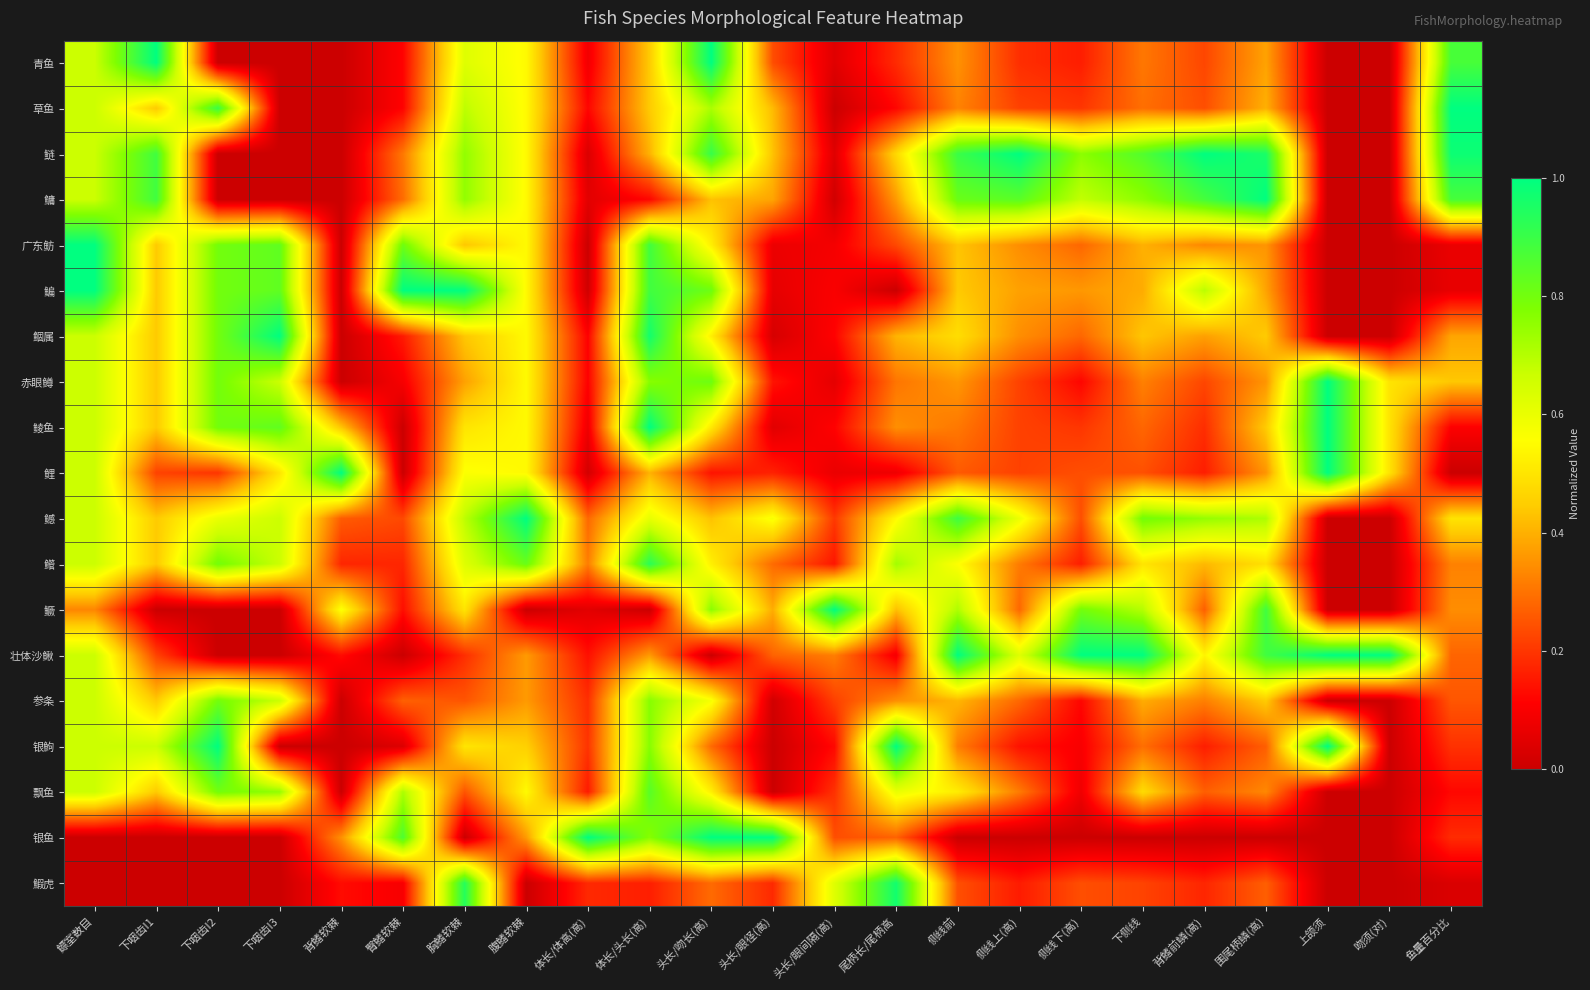

Reading right to left, transcribe all the data shown in this chart.

青鱼: 鱼量百分比=0.9	吻须(对)=0.0	上颌须=0.0	围尾柄鳞(高)=0.4	背鳍前鳞(高)=0.2	下侧线=0.3	侧线下(高)=0.2	侧线上(高)=0.2	侧线前=0.3	尾柄长/尾柄高=0.2	头长/眼间隔(高)=0.0	头长/眼径(高)=0.2	头长/吻长(高)=1.0	体长/头长(高)=0.4	体长/体高(高)=0.1	腹鳍软棘=0.5	胸鳍软棘=0.6	臀鳍软棘=0.1	背鳍软棘=0.0	下咽齿I3=0.0	下咽齿I2=0.0	下咽齿I1=1.0	鳔室数目=0.7
草鱼: 鱼量百分比=1.0	吻须(对)=0.0	上颌须=0.0	围尾柄鳞(高)=0.4	背鳍前鳞(高)=0.2	下侧线=0.3	侧线下(高)=0.2	侧线上(高)=0.2	侧线前=0.3	尾柄长/尾柄高=0.1	头长/眼间隔(高)=0.0	头长/眼径(高)=0.4	头长/吻长(高)=0.7	体长/头长(高)=0.4	体长/体高(高)=0.1	腹鳍软棘=0.5	胸鳍软棘=0.7	臀鳍软棘=0.1	背鳍软棘=0.0	下咽齿I3=0.0	下咽齿I2=0.9	下咽齿I1=0.4	鳔室数目=0.7
鲢: 鱼量百分比=1.0	吻须(对)=0.0	上颌须=0.0	围尾柄鳞(高)=1.0	背鳍前鳞(高)=1.0	下侧线=0.9	侧线下(高)=0.8	侧线上(高)=1.0	侧线前=0.9	尾柄长/尾柄高=0.5	头长/眼间隔(高)=0.0	头长/眼径(高)=0.4	头长/吻长(高)=0.9	体长/头长(高)=0.4	体长/体高(高)=0.0	腹鳍软棘=0.5	胸鳍软棘=0.8	臀鳍软棘=0.3	背鳍软棘=0.0	下咽齿I3=0.0	下咽齿I2=0.0	下咽齿I1=0.9	鳔室数目=0.7
鳙: 鱼量百分比=0.9	吻须(对)=0.0	上颌须=0.0	围尾柄鳞(高)=1.0	背鳍前鳞(高)=0.9	下侧线=0.8	侧线下(高)=0.7	侧线上(高)=0.8	侧线前=0.8	尾柄长/尾柄高=0.4	头长/眼间隔(高)=0.0	头长/眼径(高)=0.4	头长/吻长(高)=0.4	体长/头长(高)=0.1	体长/体高(高)=0.1	腹鳍软棘=0.5	胸鳍软棘=0.8	臀鳍软棘=0.3	背鳍软棘=0.0	下咽齿I3=0.0	下咽齿I2=0.0	下咽齿I1=0.9	鳔室数目=0.7
广东鲂: 鱼量百分比=0.1	吻须(对)=0.0	上颌须=0.0	围尾柄鳞(高)=0.4	背鳍前鳞(高)=0.3	下侧线=0.4	侧线下(高)=0.3	侧线上(高)=0.3	侧线前=0.4	尾柄长/尾柄高=0.2	头长/眼间隔(高)=0.1	头长/眼径(高)=0.1	头长/吻长(高)=0.5	体长/头长(高)=0.9	体长/体高(高)=0.0	腹鳍软棘=0.5	胸鳍软棘=0.4	臀鳍软棘=0.8	背鳍软棘=0.0	下咽齿I3=0.8	下咽齿I2=0.8	下咽齿I1=0.4	鳔室数目=1.0
鳊: 鱼量百分比=0.1	吻须(对)=0.0	上颌须=0.0	围尾柄鳞(高)=0.4	背鳍前鳞(高)=0.7	下侧线=0.4	侧线下(高)=0.4	侧线上(高)=0.4	侧线前=0.4	尾柄长/尾柄高=0.0	头长/眼间隔(高)=0.1	头长/眼径(高)=0.1	头长/吻长(高)=0.8	体长/头长(高)=0.9	体长/体高(高)=0.0	腹鳍软棘=0.5	胸鳍软棘=1.0	臀鳍软棘=1.0	背鳍软棘=0.0	下咽齿I3=0.8	下咽齿I2=0.8	下咽齿I1=0.4	鳔室数目=1.0
鲴属: 鱼量百分比=0.4	吻须(对)=0.0	上颌须=0.0	围尾柄鳞(高)=0.4	背鳍前鳞(高)=0.4	下侧线=0.4	侧线下(高)=0.3	侧线上(高)=0.3	侧线前=0.5	尾柄长/尾柄高=0.4	头长/眼间隔(高)=0.1	头长/眼径(高)=0.0	头长/吻长(高)=0.5	体长/头长(高)=1.0	体长/体高(高)=0.1	腹鳍软棘=0.5	胸鳍软棘=0.4	臀鳍软棘=0.2	背鳍软棘=0.0	下咽齿I3=1.0	下咽齿I2=0.8	下咽齿I1=0.4	鳔室数目=0.7
赤眼鳟: 鱼量百分比=0.4	吻须(对)=0.5	上颌须=1.0	围尾柄鳞(高)=0.4	背鳍前鳞(高)=0.2	下侧线=0.3	侧线下(高)=0.1	侧线上(高)=0.2	侧线前=0.4	尾柄长/尾柄高=0.3	头长/眼间隔(高)=0.1	头长/眼径(高)=0.1	头长/吻长(高)=0.8	体长/头长(高)=0.8	体长/体高(高)=0.1	腹鳍软棘=0.5	胸鳍软棘=0.4	臀鳍软棘=0.1	背鳍软棘=0.0	下咽齿I3=0.7	下咽齿I2=0.8	下咽齿I1=0.4	鳔室数目=0.7
鲮鱼: 鱼量百分比=0.1	吻须(对)=0.5	上颌须=1.0	围尾柄鳞(高)=0.4	背鳍前鳞(高)=0.2	下侧线=0.3	侧线下(高)=0.2	侧线上(高)=0.2	侧线前=0.3	尾柄长/尾柄高=0.3	头长/眼间隔(高)=0.1	头长/眼径(高)=0.0	头长/吻长(高)=0.5	体长/头长(高)=1.0	体长/体高(高)=0.1	腹鳍软棘=0.5	胸鳍软棘=0.5	臀鳍软棘=0.0	背鳍软棘=0.4	下咽齿I3=0.8	下咽齿I2=0.8	下咽齿I1=0.4	鳔室数目=0.7
鲤: 鱼量百分比=0.0	吻须(对)=0.5	上颌须=1.0	围尾柄鳞(高)=0.4	背鳍前鳞(高)=0.2	下侧线=0.2	侧线下(高)=0.2	侧线上(高)=0.2	侧线前=0.3	尾柄长/尾柄高=0.1	头长/眼间隔(高)=0.1	头长/眼径(高)=0.2	头长/吻长(高)=0.1	体长/头长(高)=0.4	体长/体高(高)=0.0	腹鳍软棘=0.5	胸鳍软棘=0.6	臀鳍软棘=0.0	背鳍软棘=1.0	下咽齿I3=0.5	下咽齿I2=0.2	下咽齿I1=0.2	鳔室数目=0.7
鳡: 鱼量百分比=0.5	吻须(对)=0.0	上颌须=0.0	围尾柄鳞(高)=0.7	背鳍前鳞(高)=0.7	下侧线=0.8	侧线下(高)=0.2	侧线上(高)=0.6	侧线前=0.9	尾柄长/尾柄高=0.5	头长/眼间隔(高)=0.2	头长/眼径(高)=0.6	头长/吻长(高)=0.4	体长/头长(高)=0.6	体长/体高(高)=0.3	腹鳍软棘=1.0	胸鳍软棘=0.7	臀鳍软棘=0.2	背鳍软棘=0.3	下咽齿I3=0.7	下咽齿I2=0.6	下咽齿I1=0.4	鳔室数目=0.7
鳤: 鱼量百分比=0.3	吻须(对)=0.0	上颌须=0.0	围尾柄鳞(高)=0.5	背鳍前鳞(高)=0.4	下侧线=0.5	侧线下(高)=0.2	侧线上(高)=0.3	侧线前=0.6	尾柄长/尾柄高=0.7	头长/眼间隔(高)=0.1	头长/眼径(高)=0.3	头长/吻长(高)=0.5	体长/头长(高)=0.9	体长/体高(高)=0.3	腹鳍软棘=0.8	胸鳍软棘=0.6	臀鳍软棘=0.2	背鳍软棘=0.2	下咽齿I3=0.7	下咽齿I2=0.8	下咽齿I1=0.4	鳔室数目=0.7
鳜: 鱼量百分比=0.3	吻须(对)=0.0	上颌须=0.0	围尾柄鳞(高)=0.9	背鳍前鳞(高)=0.3	下侧线=0.7	侧线下(高)=0.8	侧线上(高)=0.3	侧线前=0.7	尾柄长/尾柄高=0.4	头长/眼间隔(高)=1.0	头长/眼径(高)=0.4	头长/吻长(高)=0.8	体长/头长(高)=0.0	体长/体高(高)=0.1	腹鳍软棘=0.0	胸鳍软棘=0.5	臀鳍软棘=0.1	背鳍软棘=0.6	下咽齿I3=0.0	下咽齿I2=0.0	下咽齿I1=0.0	鳔室数目=0.3
壮体沙鳅: 鱼量百分比=0.3	吻须(对)=1.0	上颌须=1.0	围尾柄鳞(高)=0.9	背鳍前鳞(高)=0.5	下侧线=1.0	侧线下(高)=1.0	侧线上(高)=0.6	侧线前=1.0	尾柄长/尾柄高=0.1	头长/眼间隔(高)=0.3	头长/眼径(高)=0.3	头长/吻长(高)=0.0	体长/头长(高)=0.4	体长/体高(高)=0.1	腹鳍软棘=0.4	胸鳍软棘=0.2	臀鳍软棘=0.0	背鳍软棘=0.1	下咽齿I3=0.0	下咽齿I2=0.0	下咽齿I1=0.2	鳔室数目=0.7
参条: 鱼量百分比=0.3	吻须(对)=0.0	上颌须=0.0	围尾柄鳞(高)=0.4	背鳍前鳞(高)=0.3	下侧线=0.4	侧线下(高)=0.1	侧线上(高)=0.3	侧线前=0.4	尾柄长/尾柄高=0.3	头长/眼间隔(高)=0.2	头长/眼径(高)=0.0	头长/吻长(高)=0.6	体长/头长(高)=0.8	体长/体高(高)=0.2	腹鳍软棘=0.4	胸鳍软棘=0.2	臀鳍软棘=0.3	背鳍软棘=0.0	下咽齿I3=0.7	下咽齿I2=0.8	下咽齿I1=0.4	鳔室数目=0.7
银鮈: 鱼量百分比=0.2	吻须(对)=0.0	上颌须=1.0	围尾柄鳞(高)=0.3	背鳍前鳞(高)=0.2	下侧线=0.3	侧线下(高)=0.1	侧线上(高)=0.1	侧线前=0.3	尾柄长/尾柄高=1.0	头长/眼间隔(高)=0.1	头长/眼径(高)=0.0	头长/吻长(高)=0.3	体长/头长(高)=0.8	体长/体高(高)=0.2	腹鳍软棘=0.5	胸鳍软棘=0.5	臀鳍软棘=0.0	背鳍软棘=0.0	下咽齿I3=0.0	下咽齿I2=1.0	下咽齿I1=0.7	鳔室数目=0.7
飘鱼: 鱼量百分比=0.1	吻须(对)=0.0	上颌须=0.0	围尾柄鳞(高)=0.3	背鳍前鳞(高)=0.3	下侧线=0.5	侧线下(高)=0.1	侧线上(高)=0.3	侧线前=0.5	尾柄长/尾柄高=0.6	头长/眼间隔(高)=0.2	头长/眼径(高)=0.0	头长/吻长(高)=0.5	体长/头长(高)=0.8	体长/体高(高)=0.2	腹鳍软棘=0.5	胸鳍软棘=0.2	臀鳍软棘=0.7	背鳍软棘=0.0	下咽齿I3=0.7	下咽齿I2=0.8	下咽齿I1=0.4	鳔室数目=0.7
银鱼: 鱼量百分比=0.2	吻须(对)=0.0	上颌须=0.0	围尾柄鳞(高)=0.0	背鳍前鳞(高)=0.0	下侧线=0.0	侧线下(高)=0.0	侧线上(高)=0.0	侧线前=0.0	尾柄长/尾柄高=0.3	头长/眼间隔(高)=0.2	头长/眼径(高)=1.0	头长/吻长(高)=1.0	体长/头长(高)=0.8	体长/体高(高)=1.0	腹鳍软棘=0.4	胸鳍软棘=0.0	臀鳍软棘=0.9	背鳍软棘=0.3	下咽齿I3=0.0	下咽齿I2=0.0	下咽齿I1=0.0	鳔室数目=0.0
鰕虎: 鱼量百分比=0.0	吻须(对)=0.0	上颌须=0.0	围尾柄鳞(高)=0.3	背鳍前鳞(高)=0.2	下侧线=0.2	侧线下(高)=0.2	侧线上(高)=0.2	侧线前=0.2	尾柄长/尾柄高=1.0	头长/眼间隔(高)=0.6	头长/眼径(高)=0.2	头长/吻长(高)=0.3	体长/头长(高)=0.2	体长/体高(高)=0.2	腹鳍软棘=0.0	胸鳍软棘=0.9	臀鳍软棘=0.1	背鳍软棘=0.1	下咽齿I3=0.0	下咽齿I2=0.0	下咽齿I1=0.0	鳔室数目=0.0